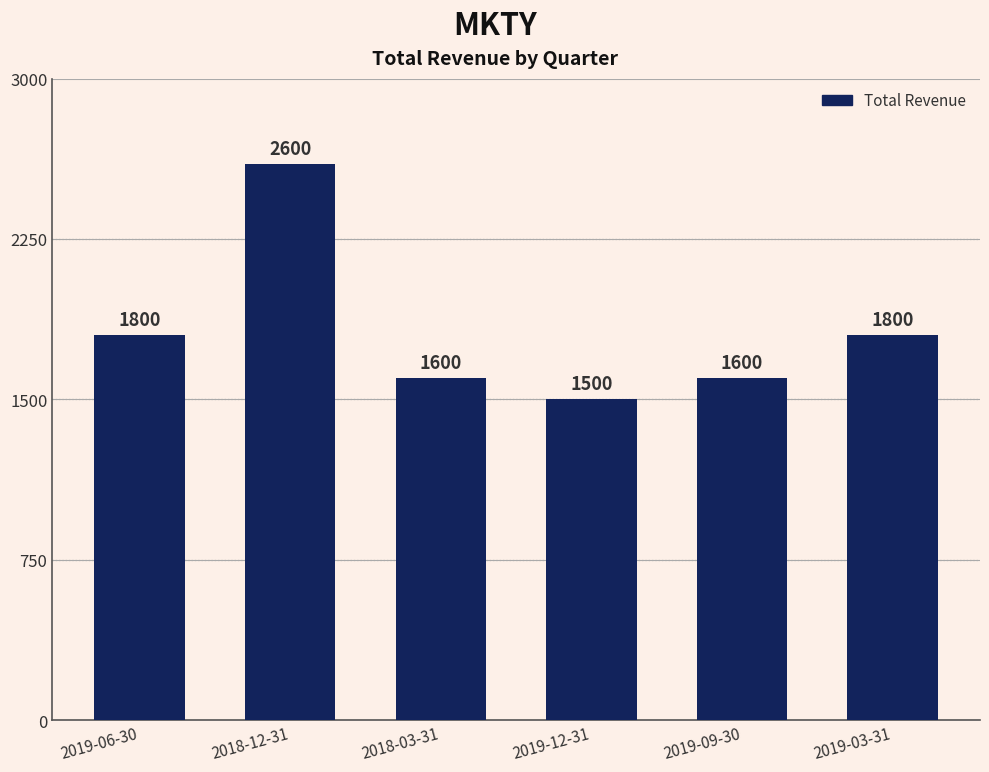

Does the chart contain any negative values?

No